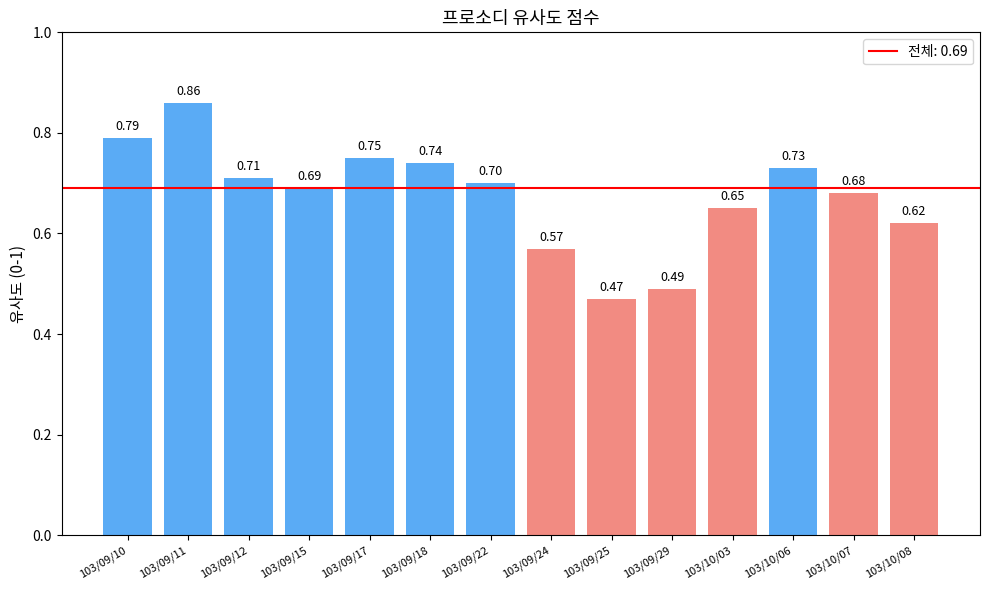

Rank the categories by value from lowest to highest.

103/09/25, 103/09/29, 103/09/24, 103/10/08, 103/10/03, 103/10/07, 103/09/15, 103/09/22, 103/09/12, 103/10/06, 103/09/18, 103/09/17, 103/09/10, 103/09/11